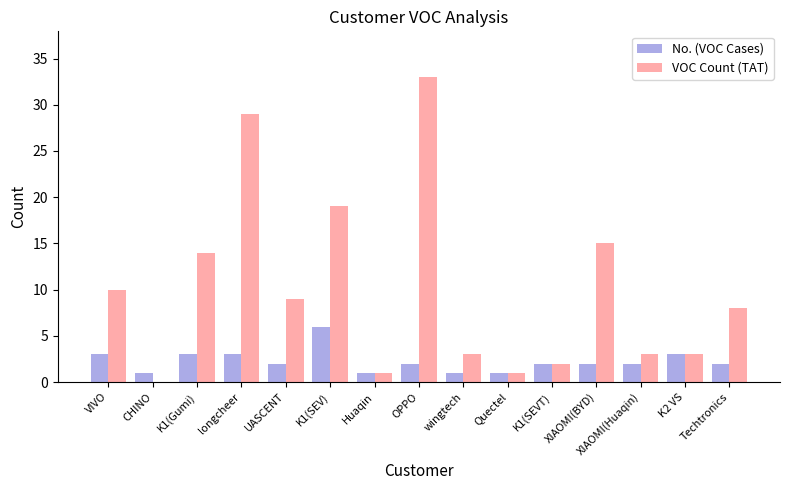

How many series are shown in this chart?

2